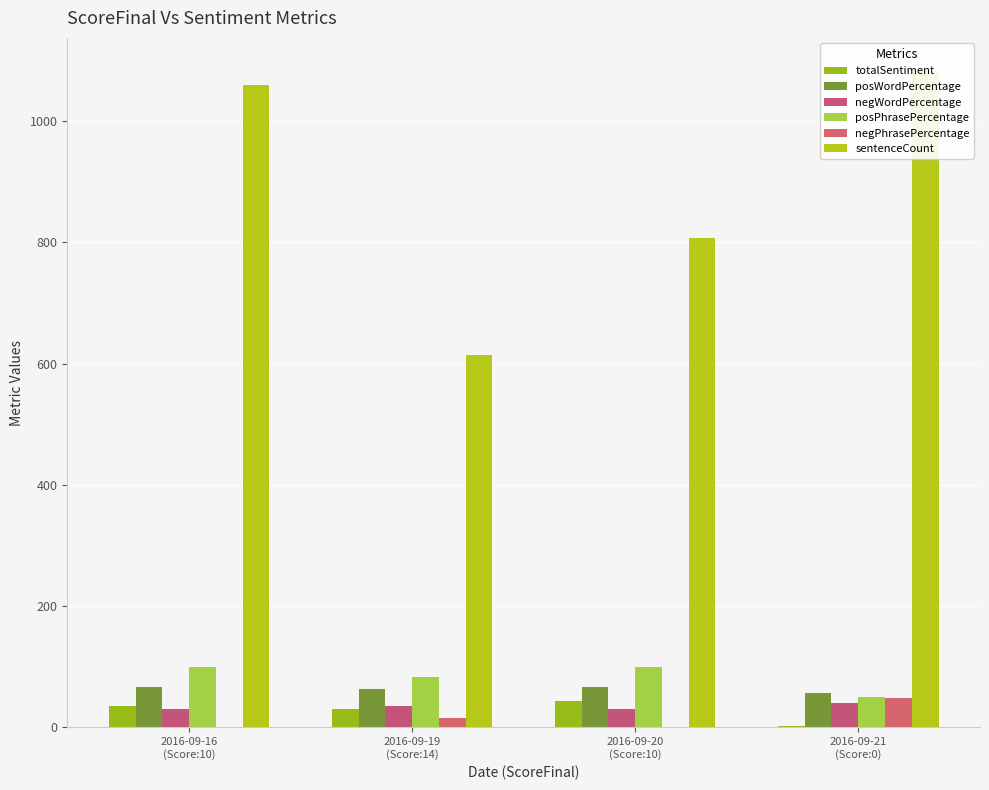

Reading left to right, transcribe all the data shown in this chart.

totalSentiment: 2016-09-16
(Score:10)=36	2016-09-19
(Score:14)=30	2016-09-20
(Score:10)=44	2016-09-21
(Score:0)=2
posWordPercentage: 2016-09-16
(Score:10)=66	2016-09-19
(Score:14)=64	2016-09-20
(Score:10)=67	2016-09-21
(Score:0)=57
negWordPercentage: 2016-09-16
(Score:10)=31	2016-09-19
(Score:14)=35	2016-09-20
(Score:10)=30	2016-09-21
(Score:0)=40
posPhrasePercentage: 2016-09-16
(Score:10)=99	2016-09-19
(Score:14)=84	2016-09-20
(Score:10)=100	2016-09-21
(Score:0)=51
negPhrasePercentage: 2016-09-16
(Score:10)=0	2016-09-19
(Score:14)=15	2016-09-20
(Score:10)=0	2016-09-21
(Score:0)=48
sentenceCount: 2016-09-16
(Score:10)=1060	2016-09-19
(Score:14)=615	2016-09-20
(Score:10)=807	2016-09-21
(Score:0)=1083